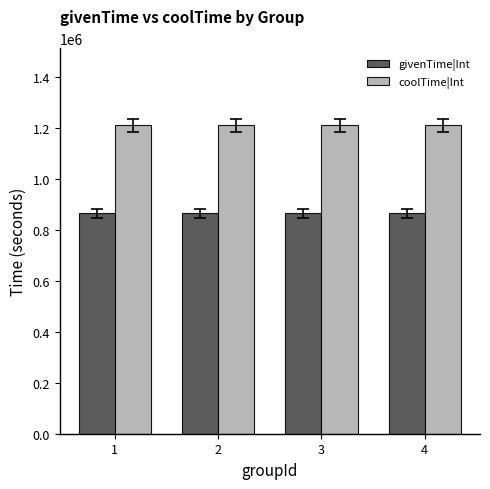

Read the givenTime|Int value at 4.

864000